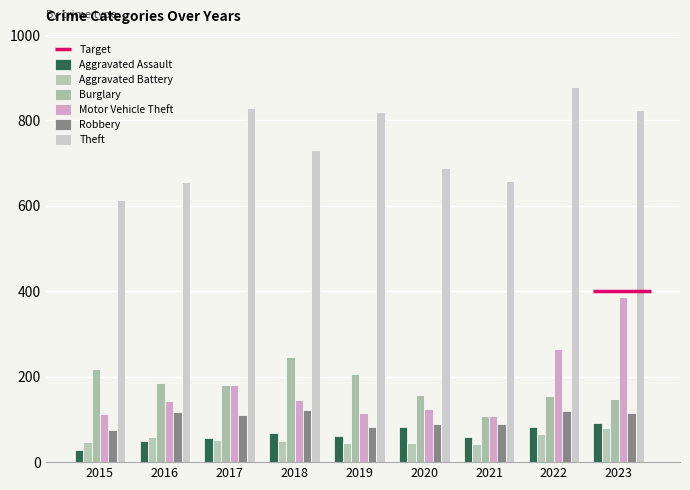

What is the maximum value for Motor Vehicle Theft?

386